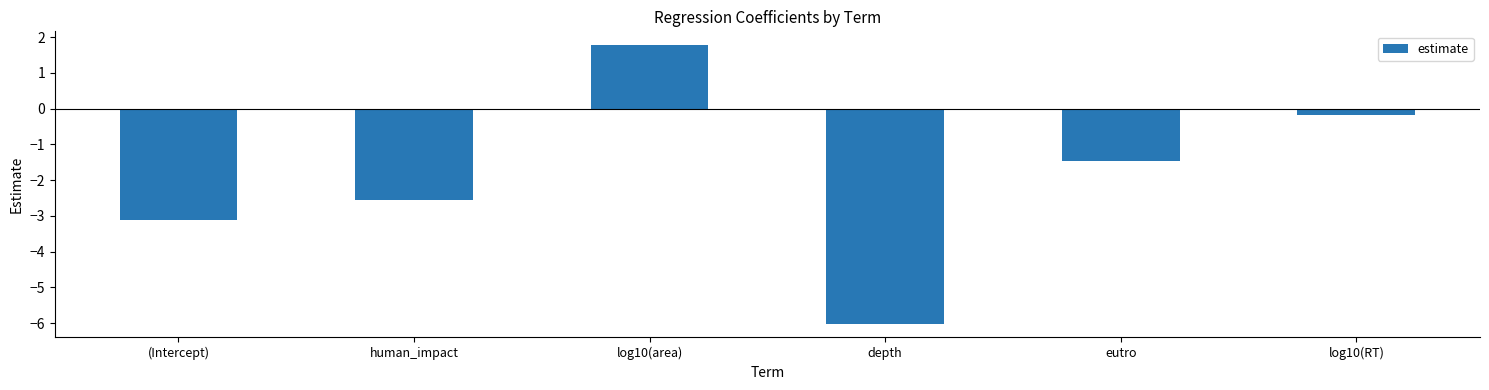

Rank the categories by value from lowest to highest.

depth, (Intercept), human_impact, eutro, log10(RT), log10(area)